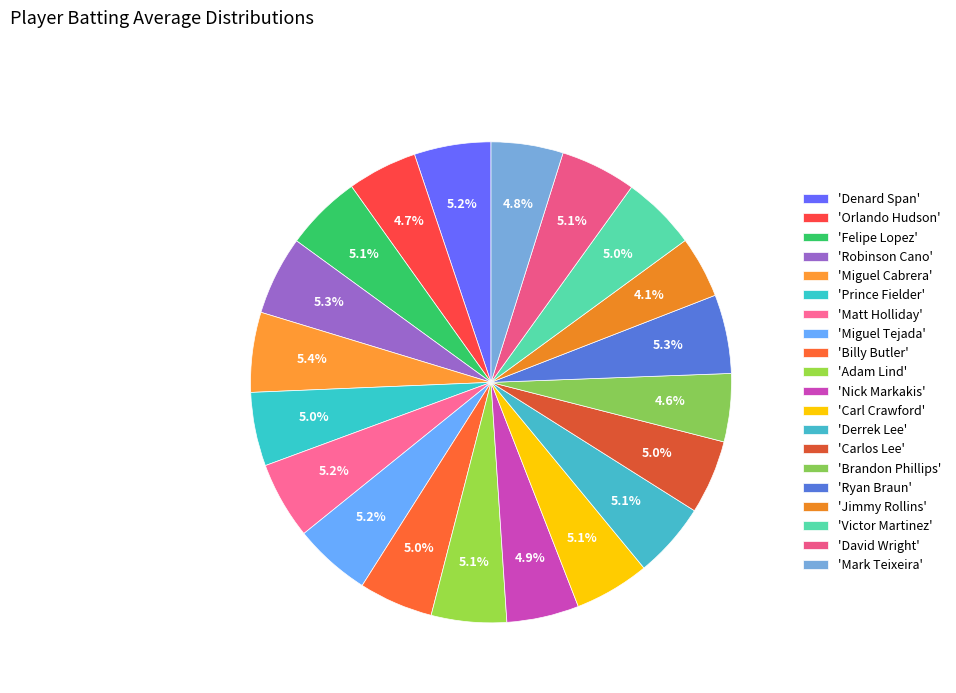

Count the number of slices in the pie.

20